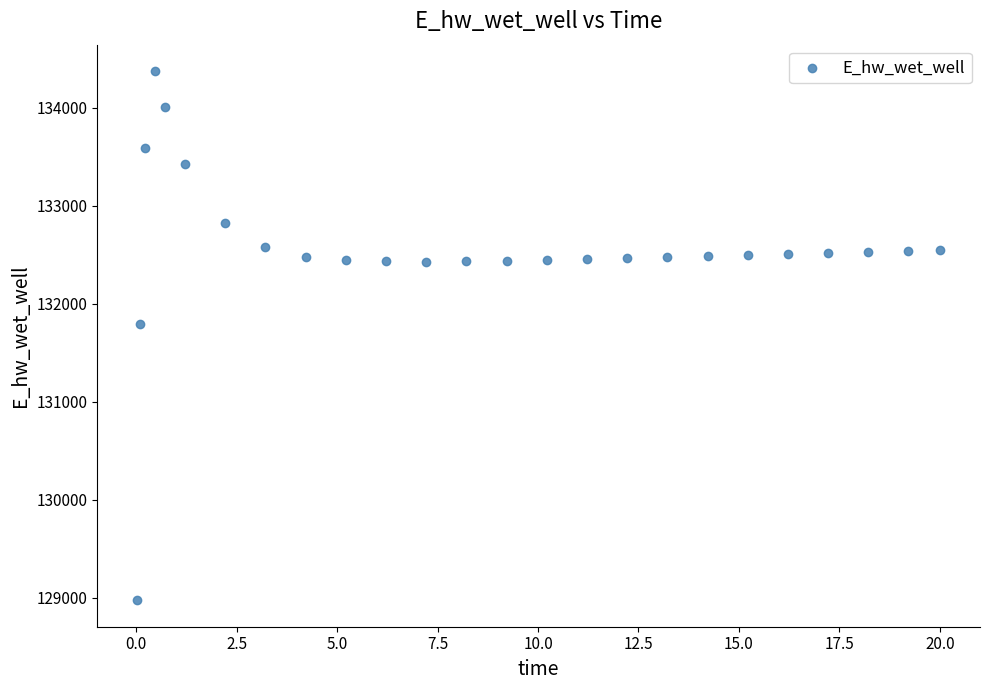

What Y value in the scatter plot is closest to 131674?

131791.1